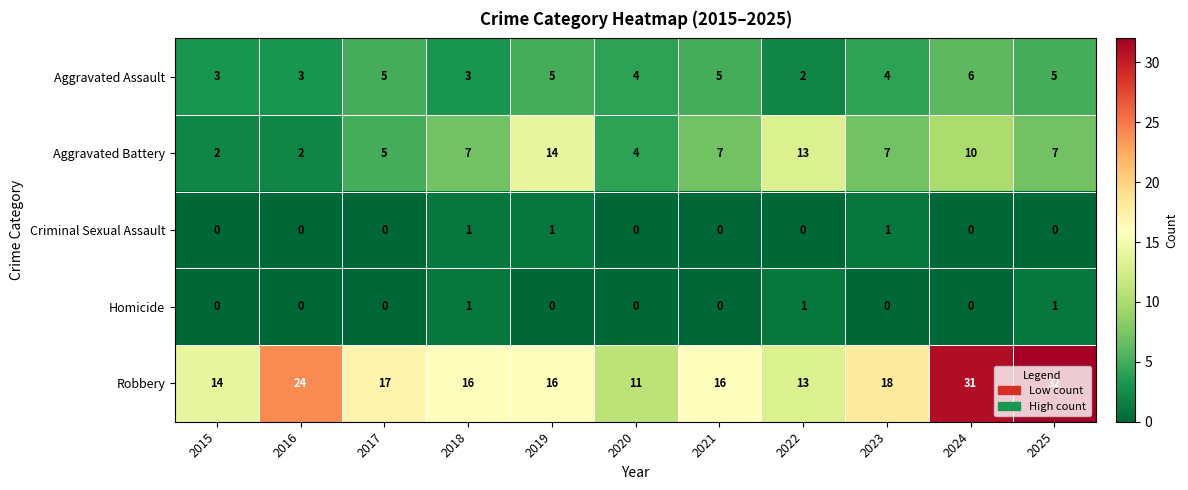

Which category has the lowest value in the Aggravated Assault series?

2022